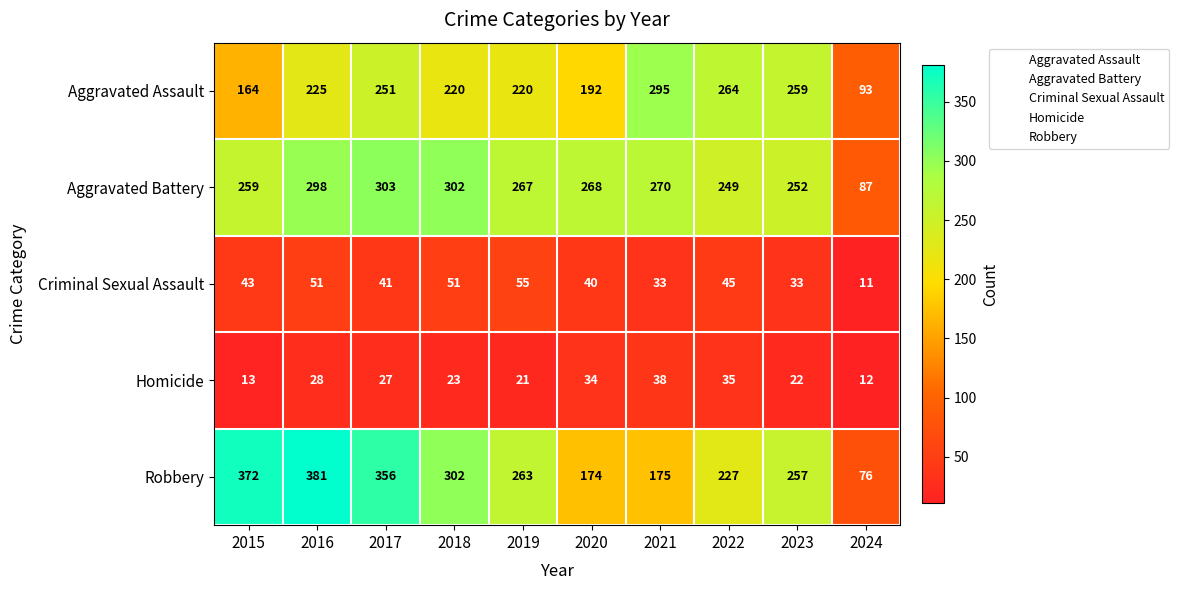

What is the total value across all series at 2023?

823